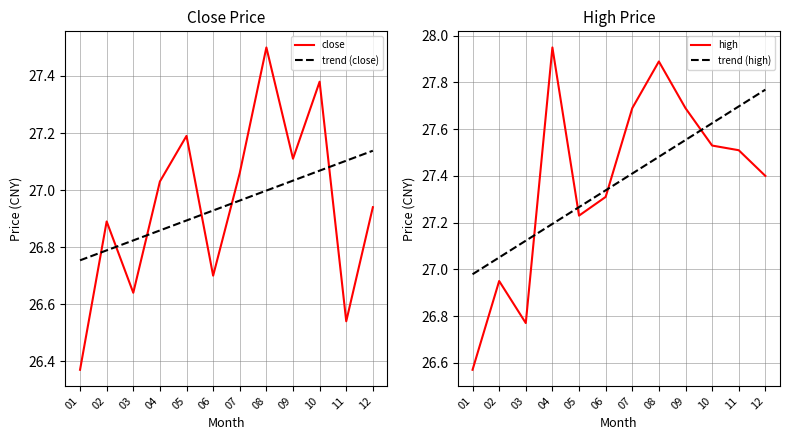

How many values in the close series exceed 27?

6